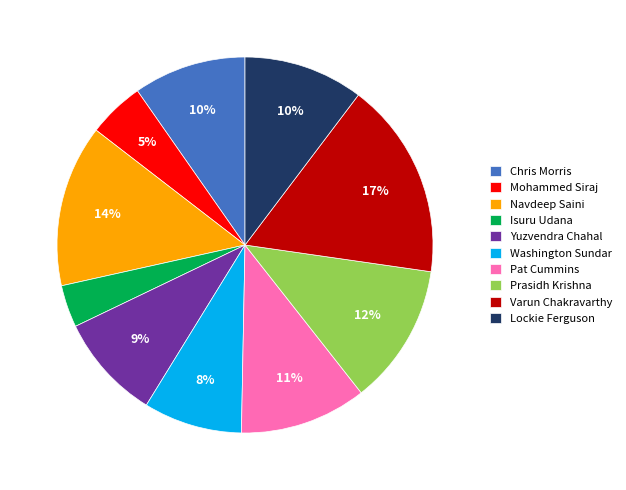

What percentage is the Navdeep Saini slice, to the nearest percent?

14%